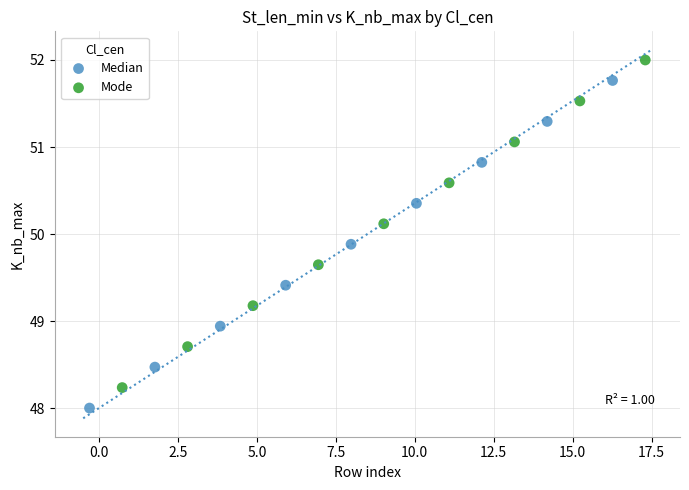

Which series reaches the maximum Y coordinate?

Mode